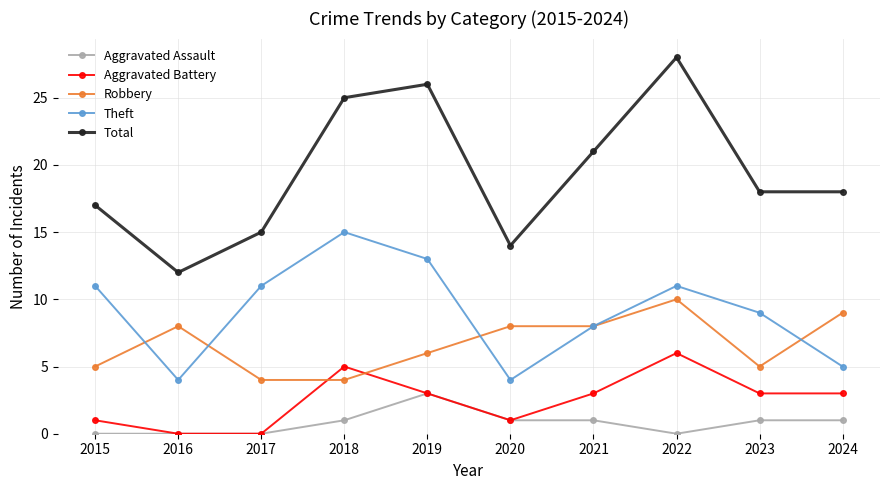

What is the maximum value for Theft?

15